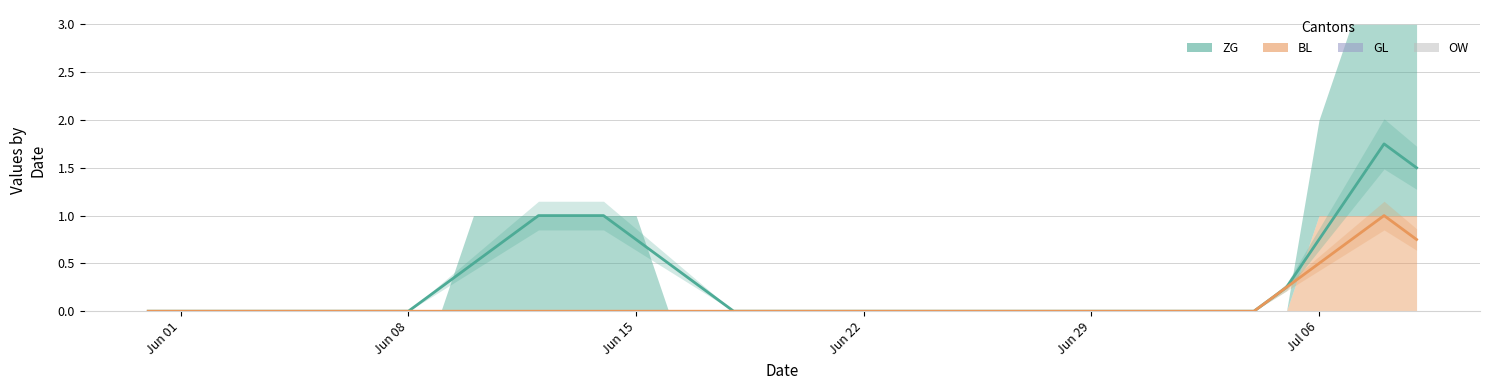

How many lines are shown in the chart?

2